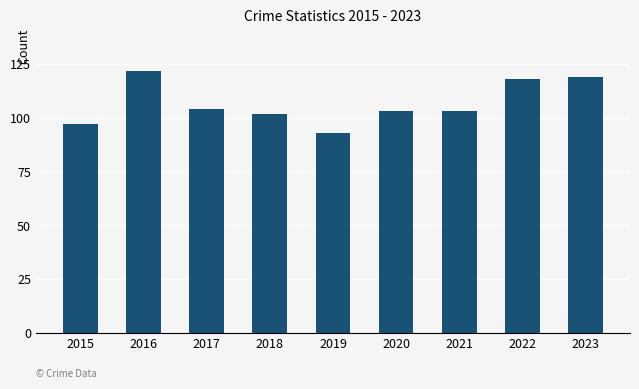

Which has a higher value, 2015 or 2023?

2023